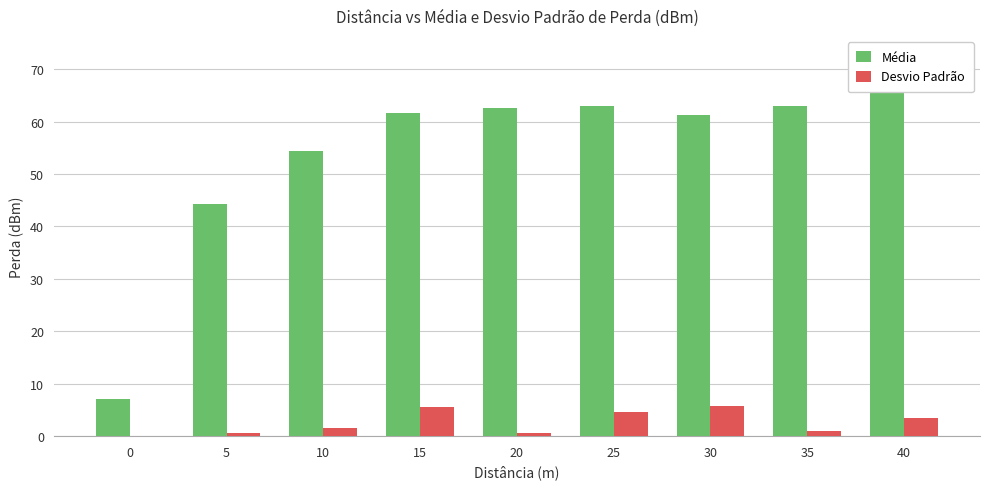

True or false: Desvio Padrão has a value of 3.5 at 40.

True